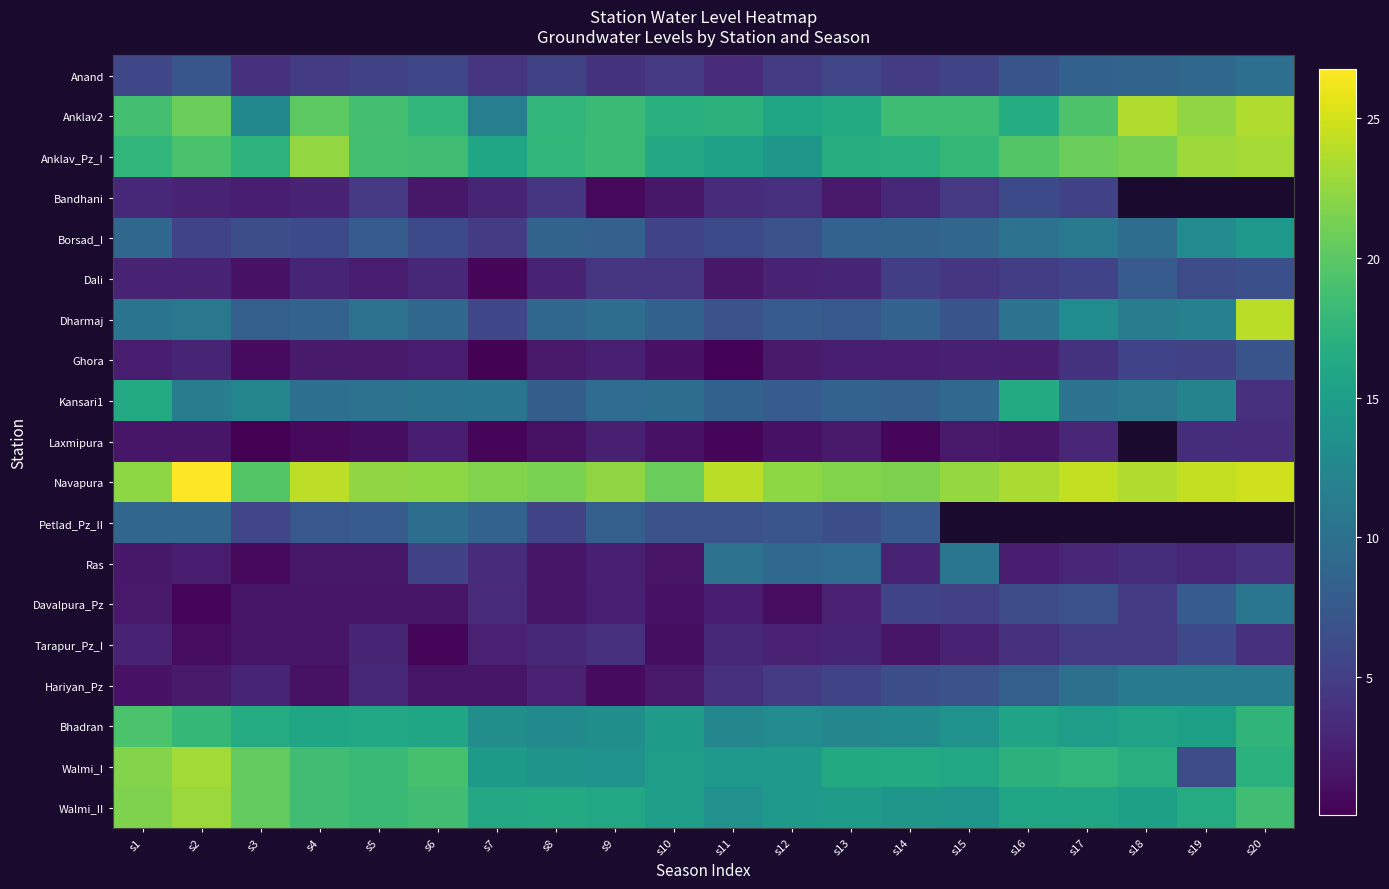

Rank the series by their maximum value, from highest to lowest.

Navapura, Dharmaj, Anklav2, Anklav_Pz_I, Walmi_I, Walmi_II, Bhadran, Kansari1, Borsad_I, Hariyan_Pz, Davalpura_Pz, Ras, Anand, Petlad_Pz_II, Dali, Ghora, Bandhani, Tarapur_Pz_I, Laxmipura